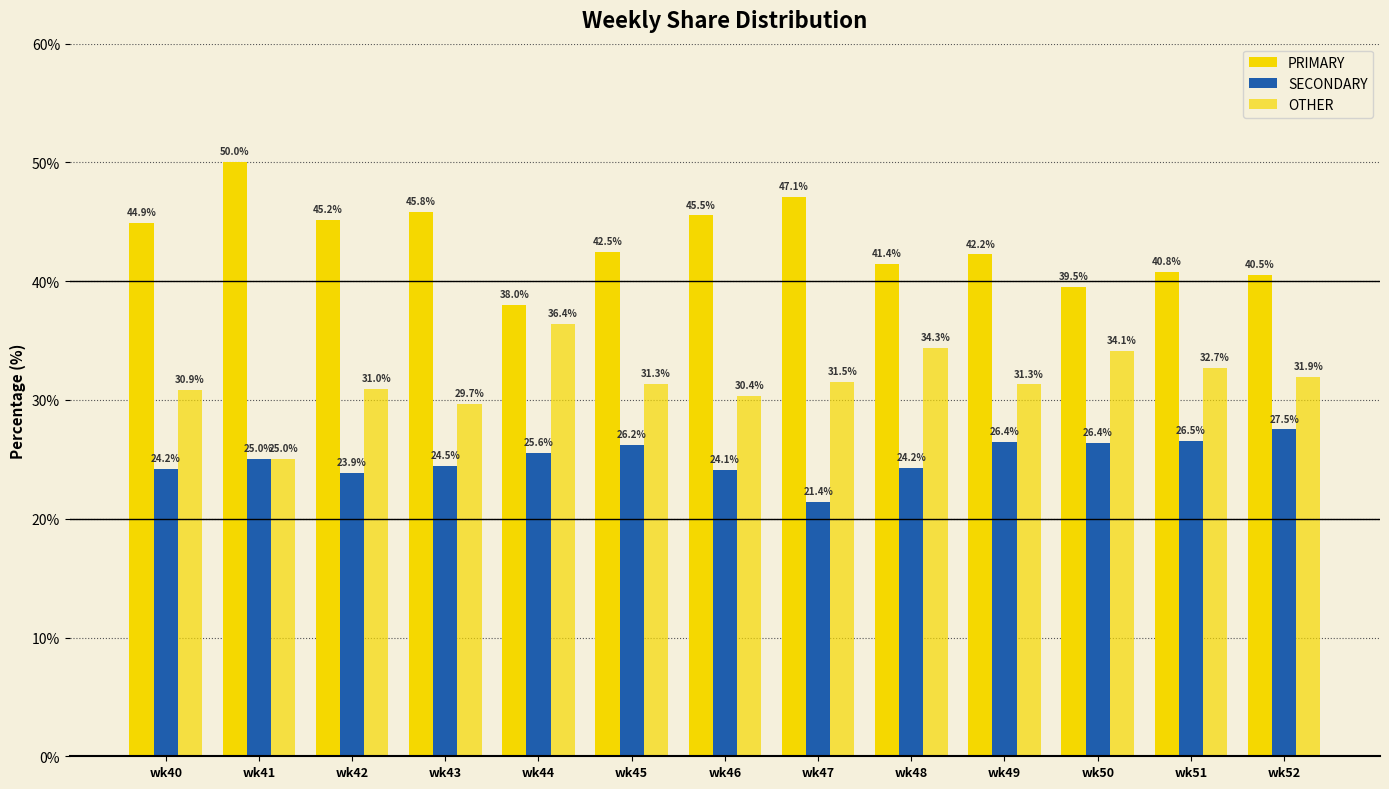

Is it true that SECONDARY equals 37.4 at wk42?

False